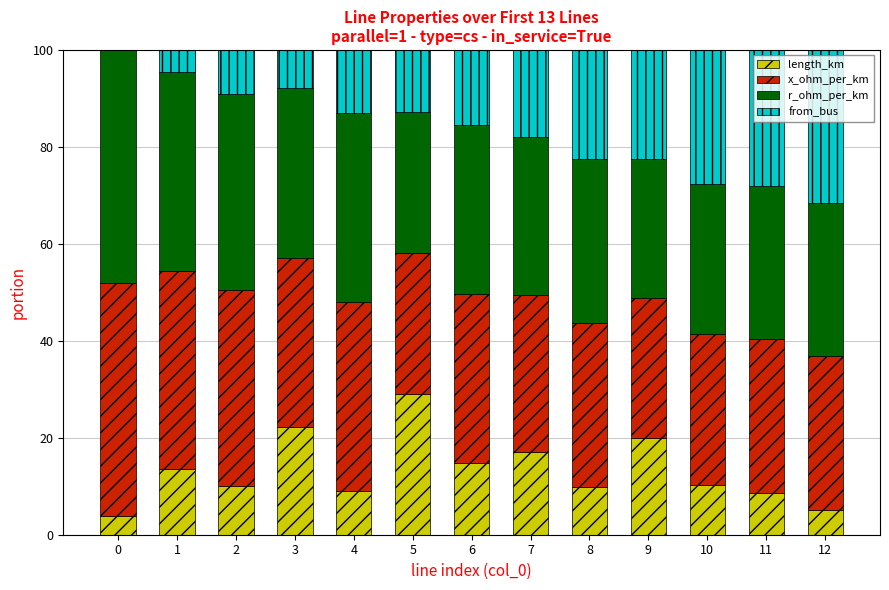

What is the total value across all series at 10?

100.0